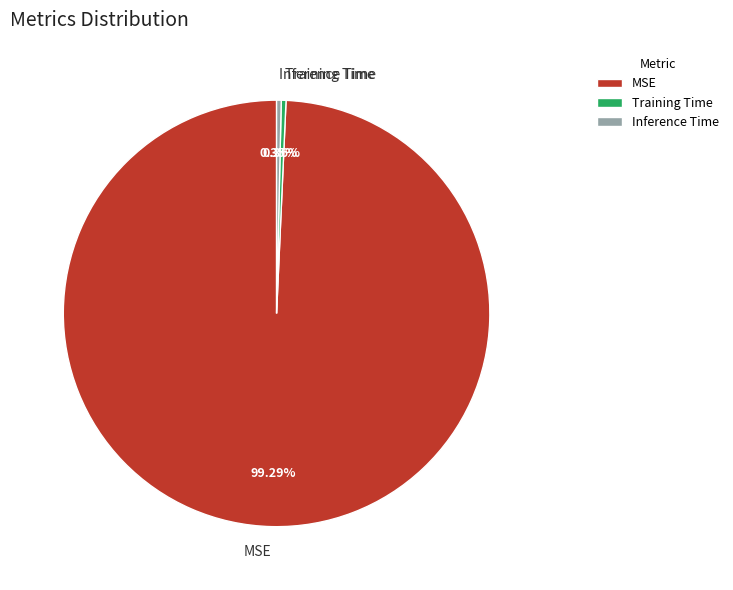

Count the number of slices in the pie.

3